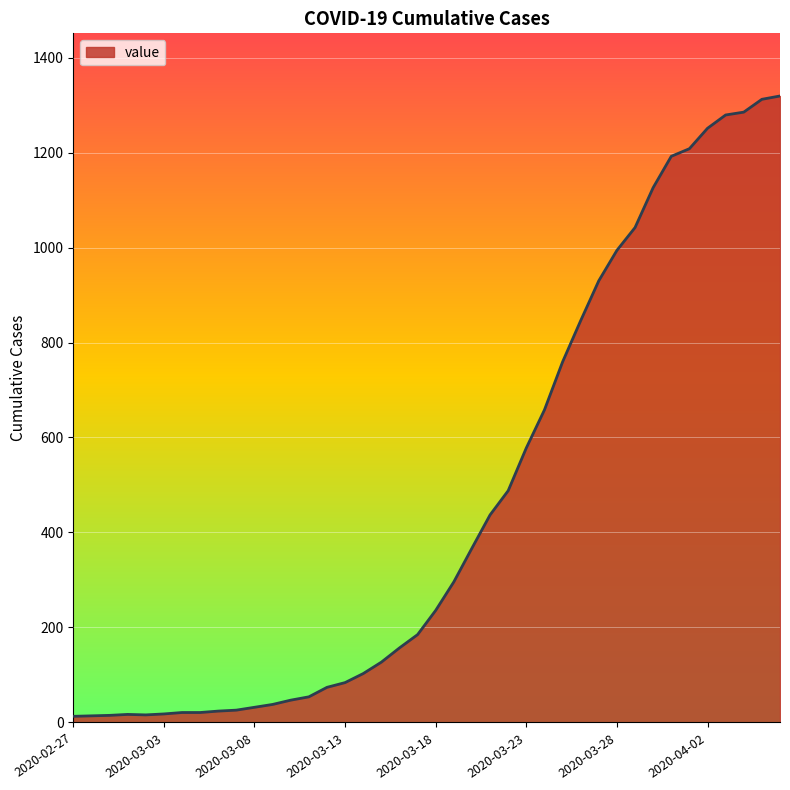

What is the minimum value shown in the chart?

13